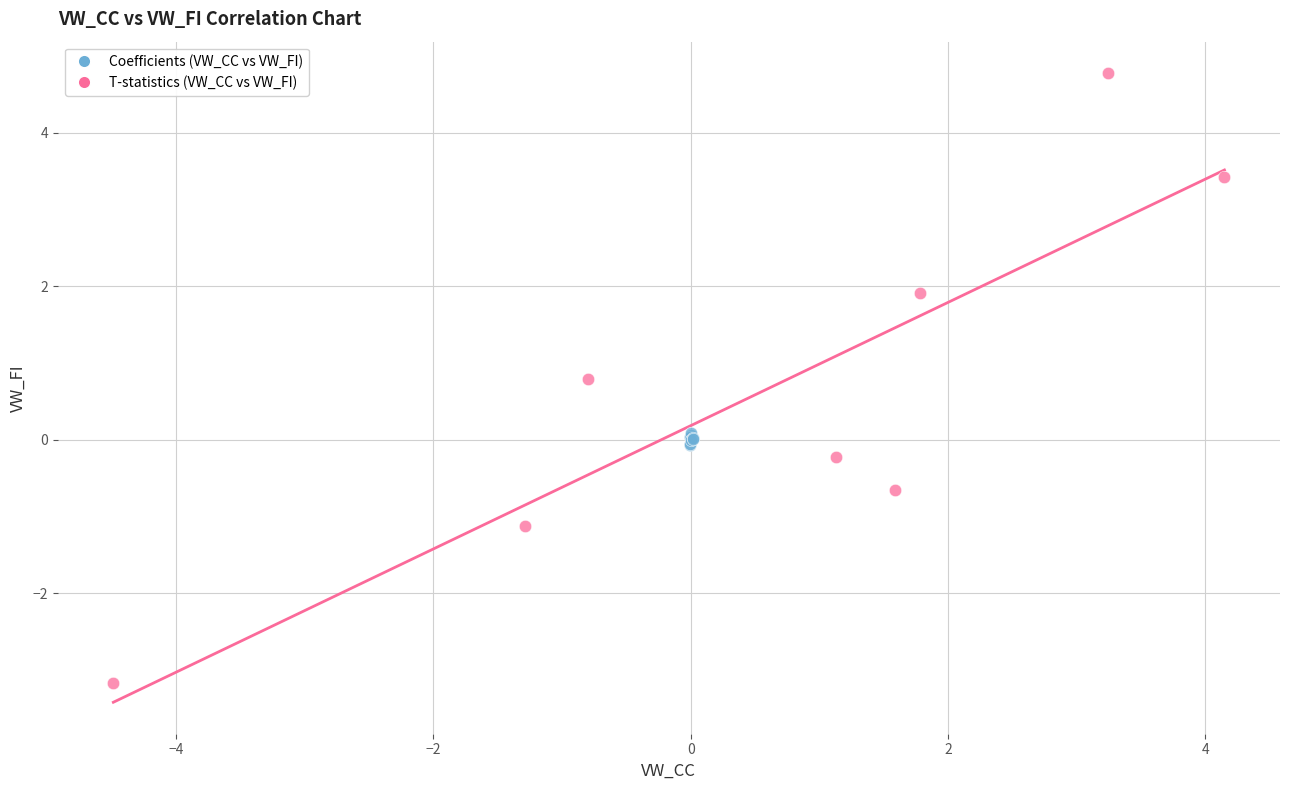

What are all the series names shown in the legend?

Coefficients (VW_CC vs VW_FI), T-statistics (VW_CC vs VW_FI)